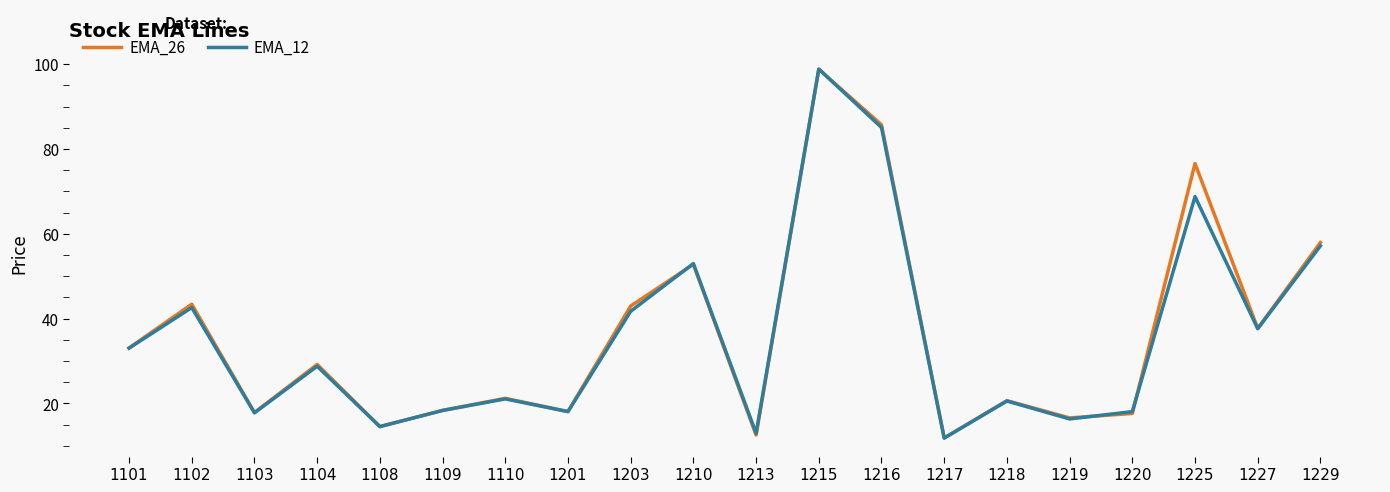

Is the value of EMA_12 at 1225 greater than the value of EMA_26 at 1104?

Yes